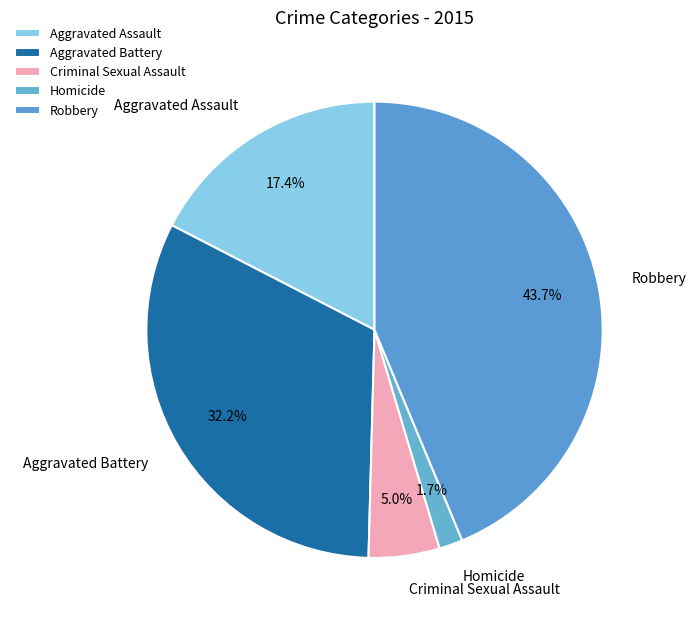

True or false: Robbery accounts for 44% of the total.

True